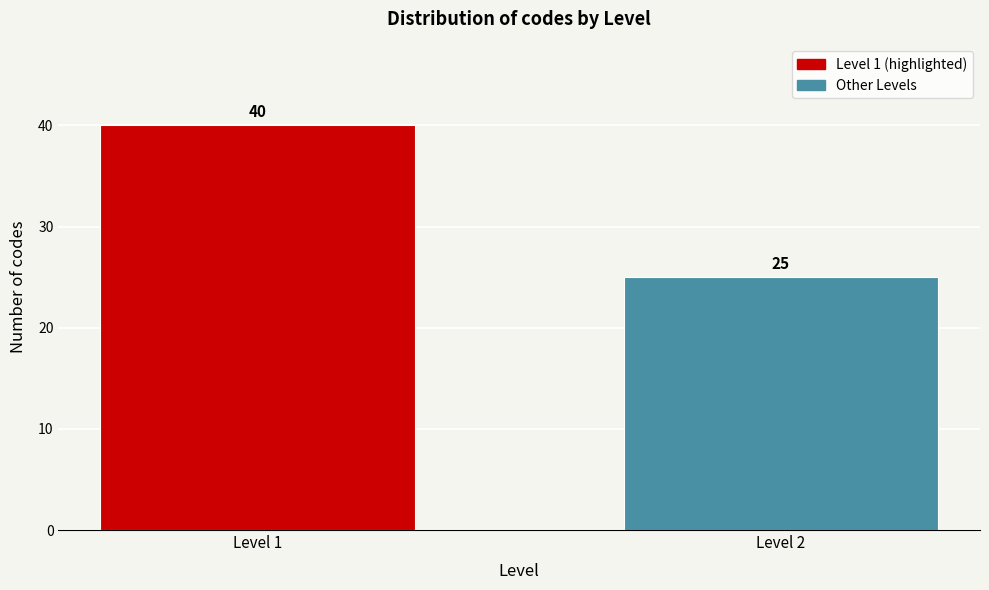

Reading left to right, transcribe all the data shown in this chart.

Level 1=40	Level 2=25